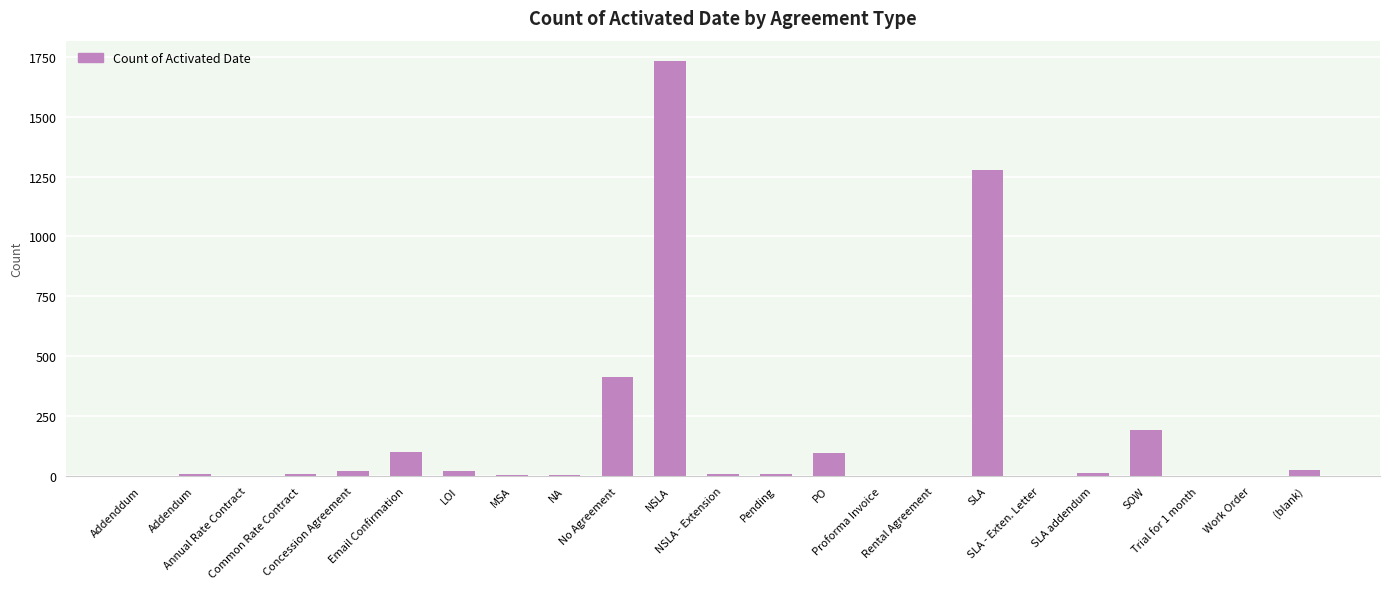

The value at NA is 5. True or false?

True